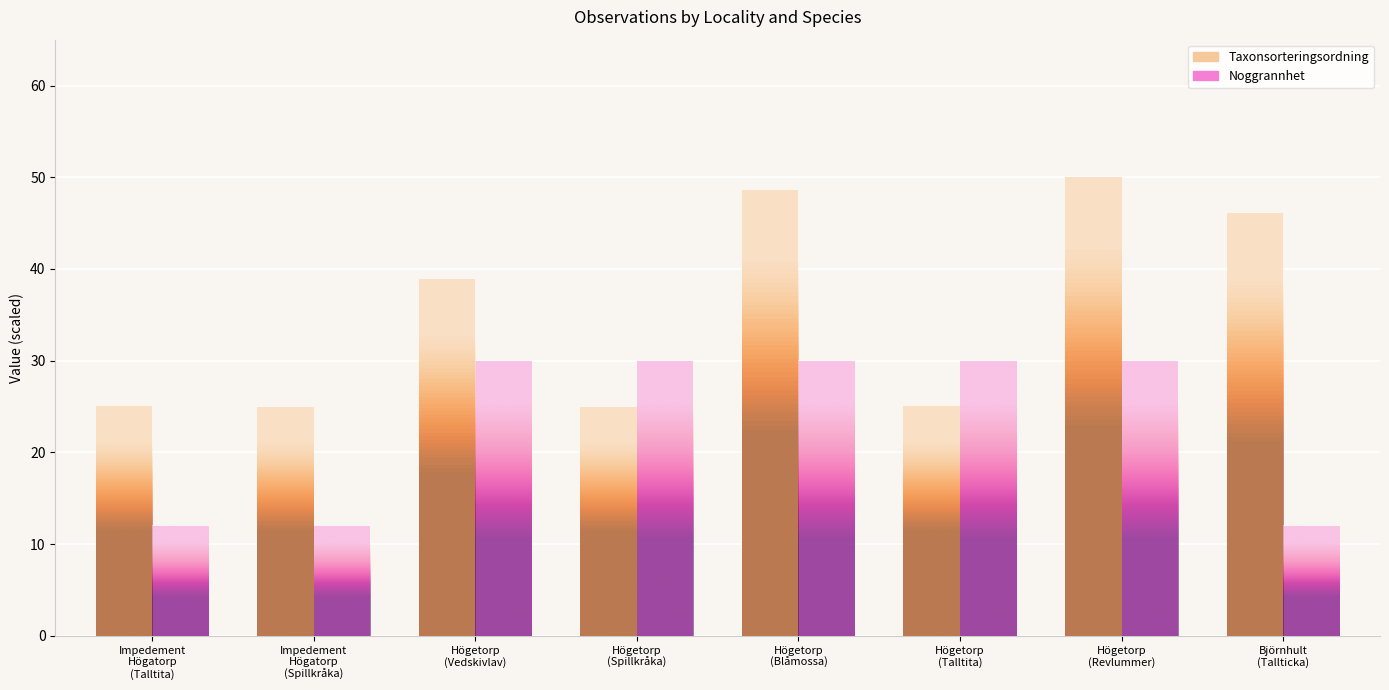

How many data points in Noggrannhet are less than 30?

3